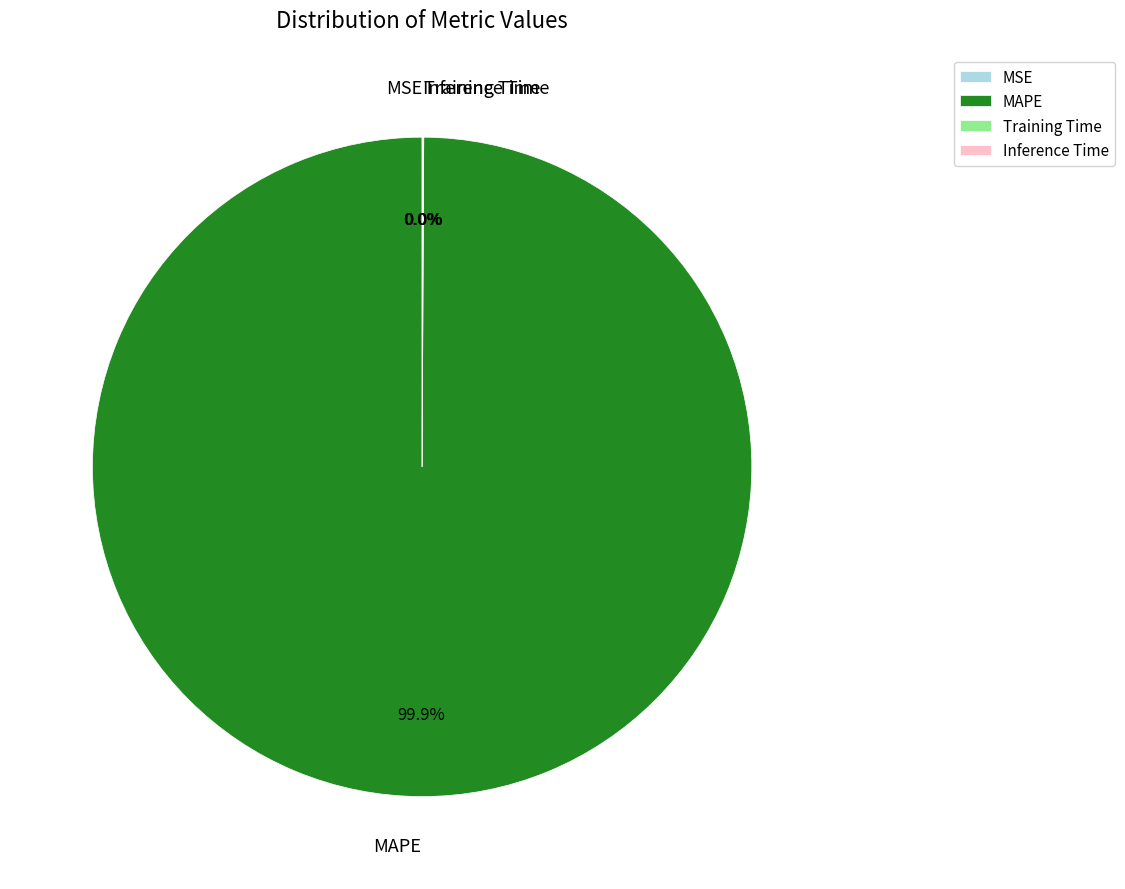

Which category has the biggest portion of the pie?

MAPE